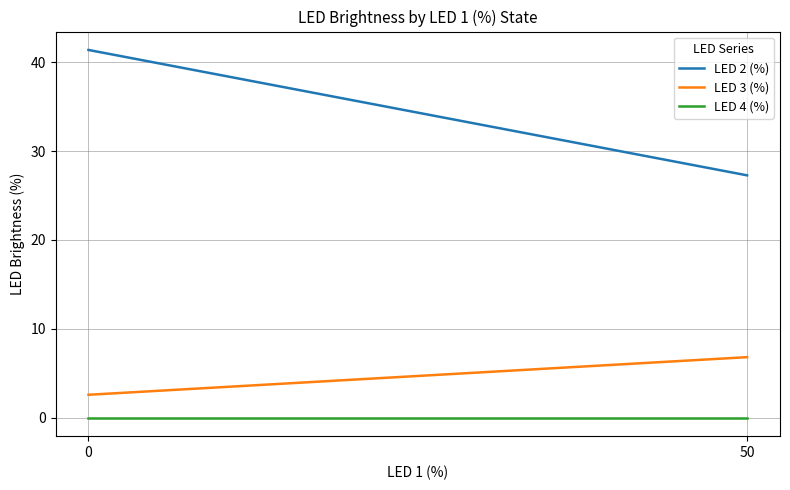

At how many categories does at least one series exceed 27?

2